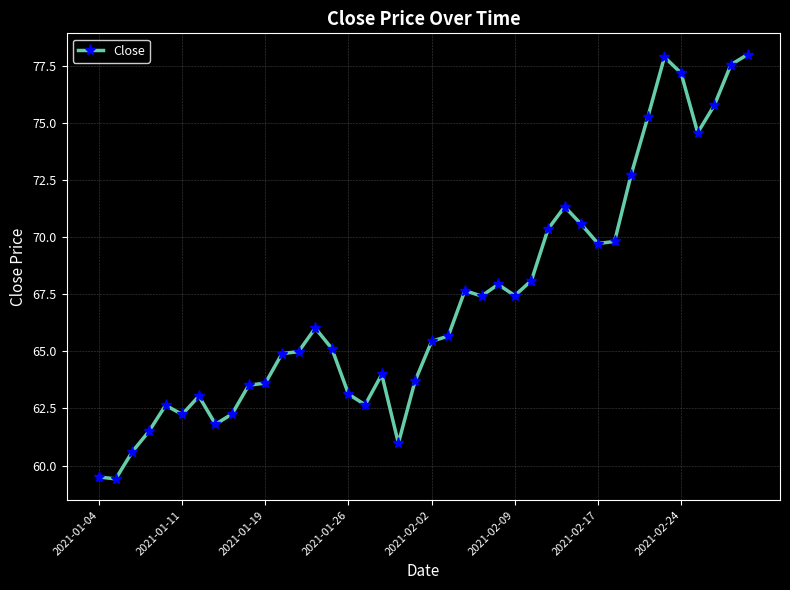

What is the smallest value displayed?

59.4